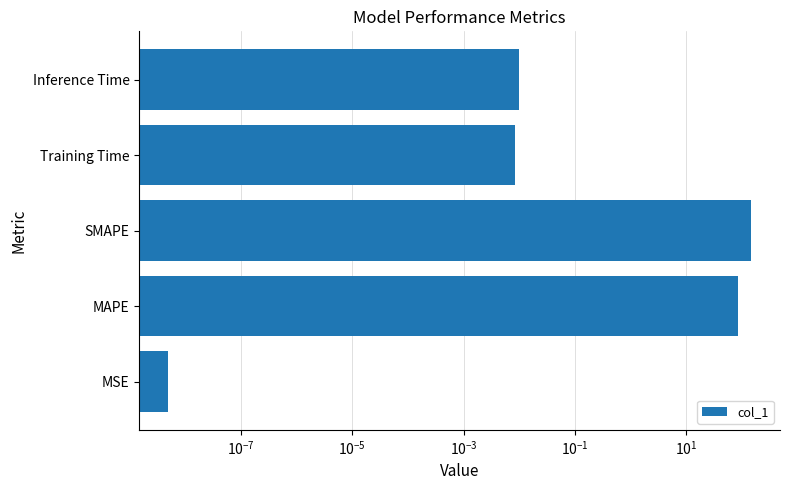

The value at Training Time is 0.0. True or false?

True